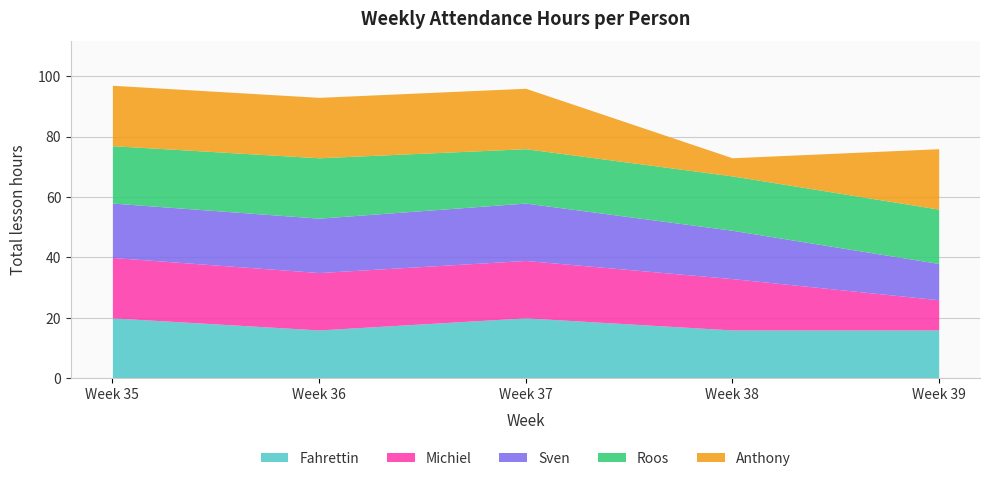

Which series has the widest spread of values?

Anthony